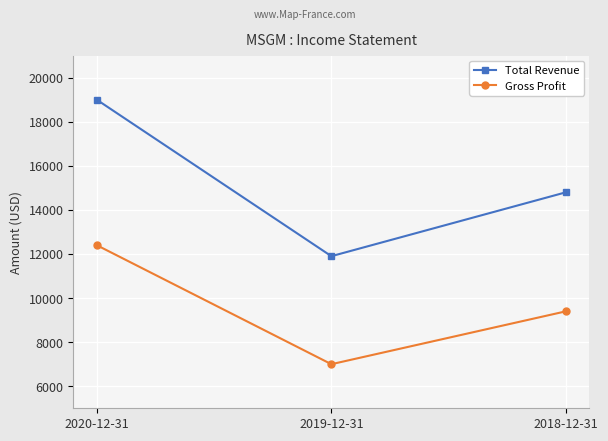

Between 2020-12-31 and 2019-12-31, which series saw the biggest shift?

Total Revenue